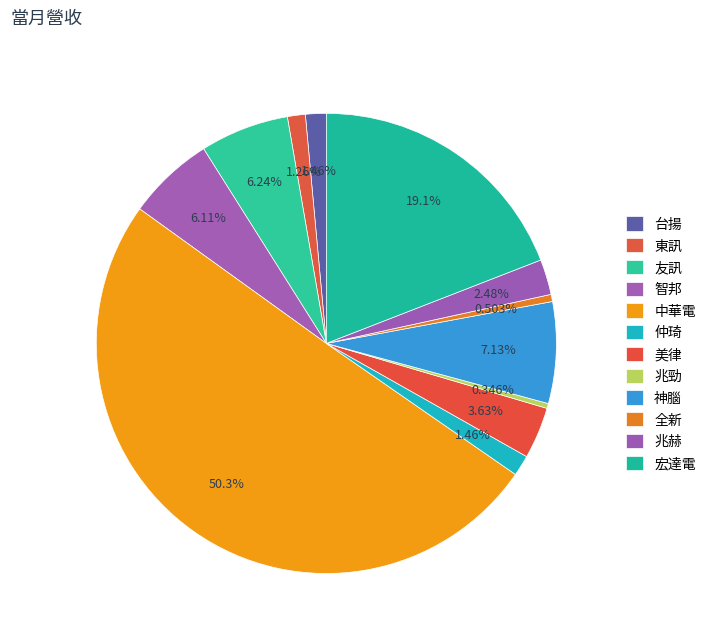

What is the change in value from 智邦 to 神腦?

+379888